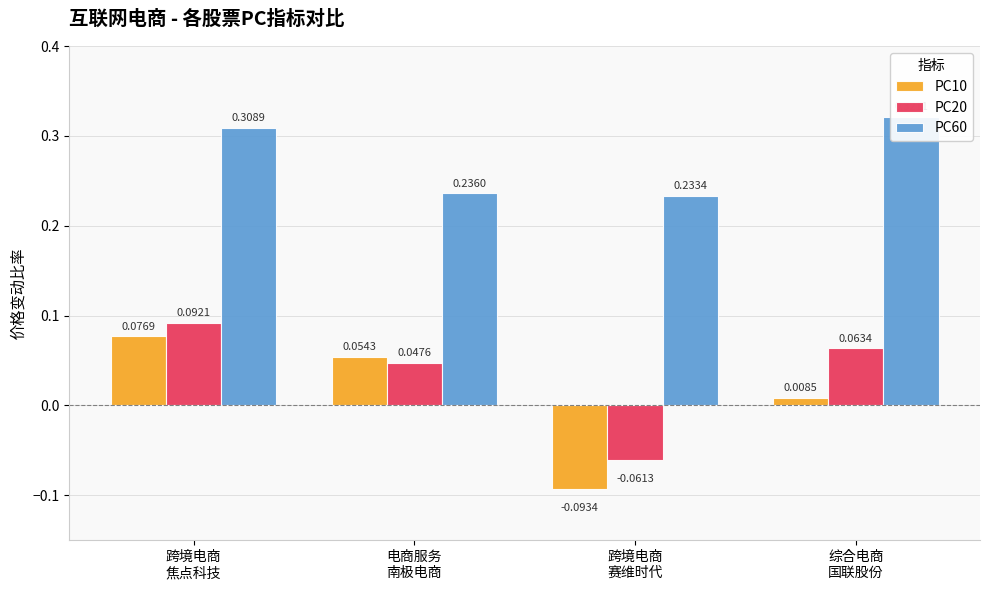

What is the maximum value shown in the chart?

0.3